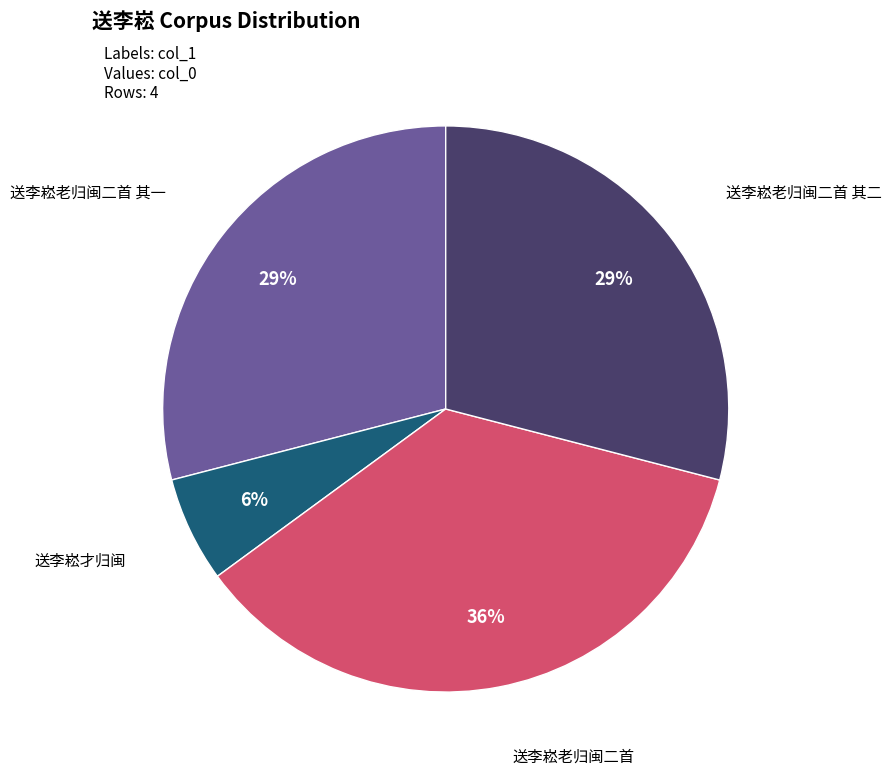

Is there any slice that represents more than half of the pie?

No